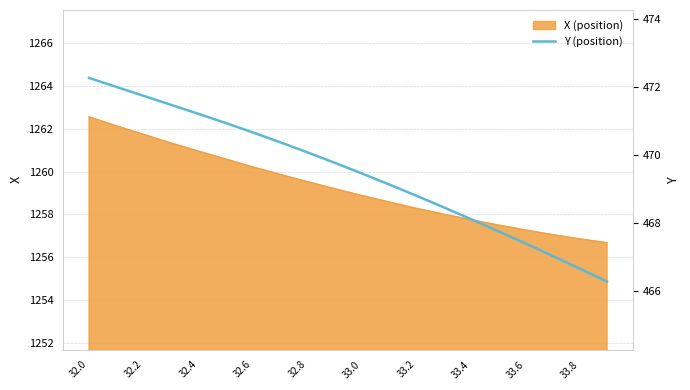

Which category has the highest value in the X (position) series?

32.0